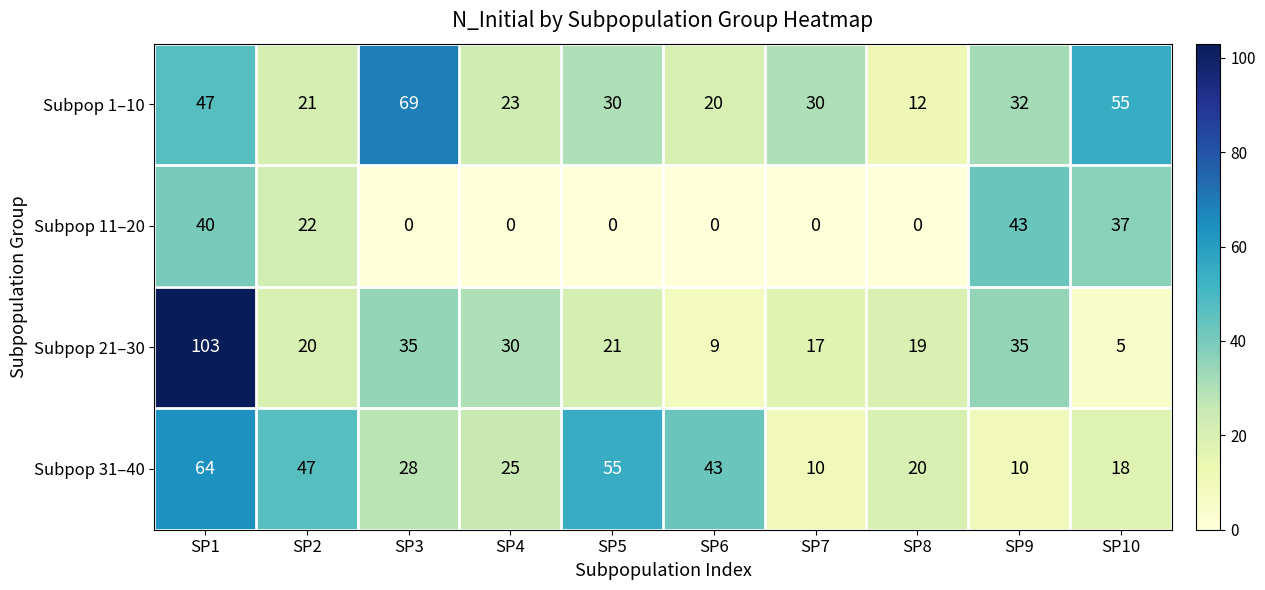

Count the number of data series in this chart.

4